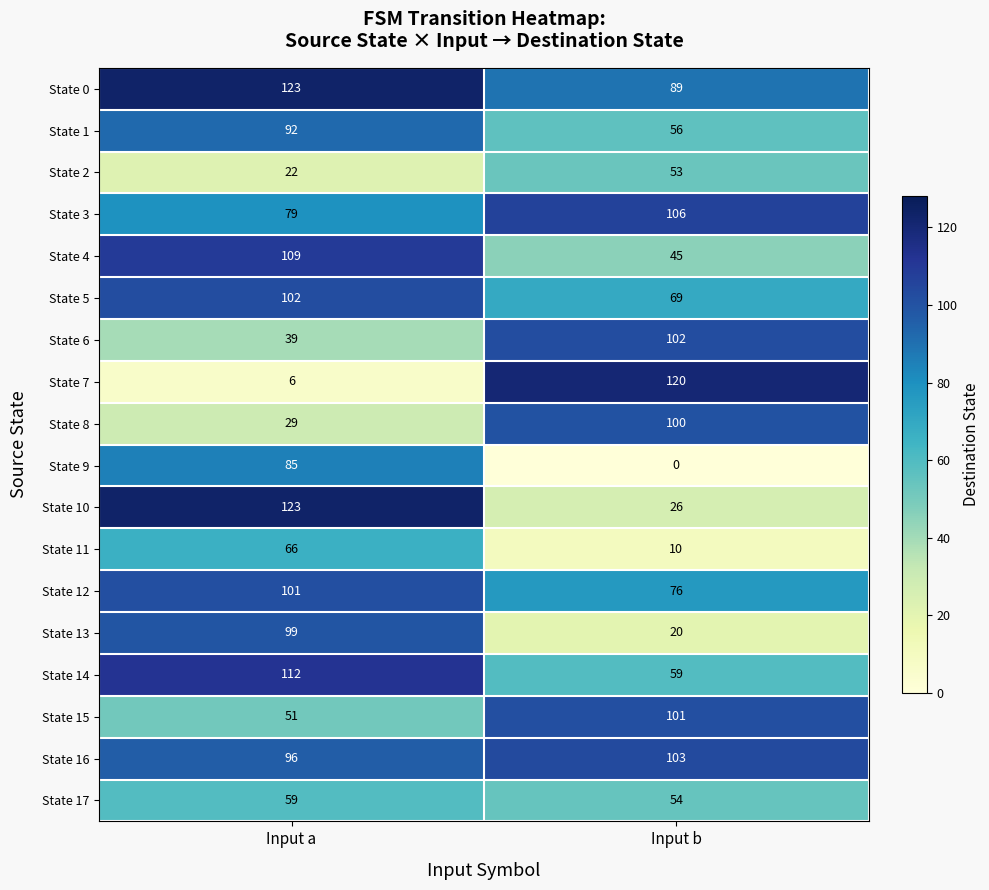

What is the difference between the State 5 values at Input a and Input b?

33